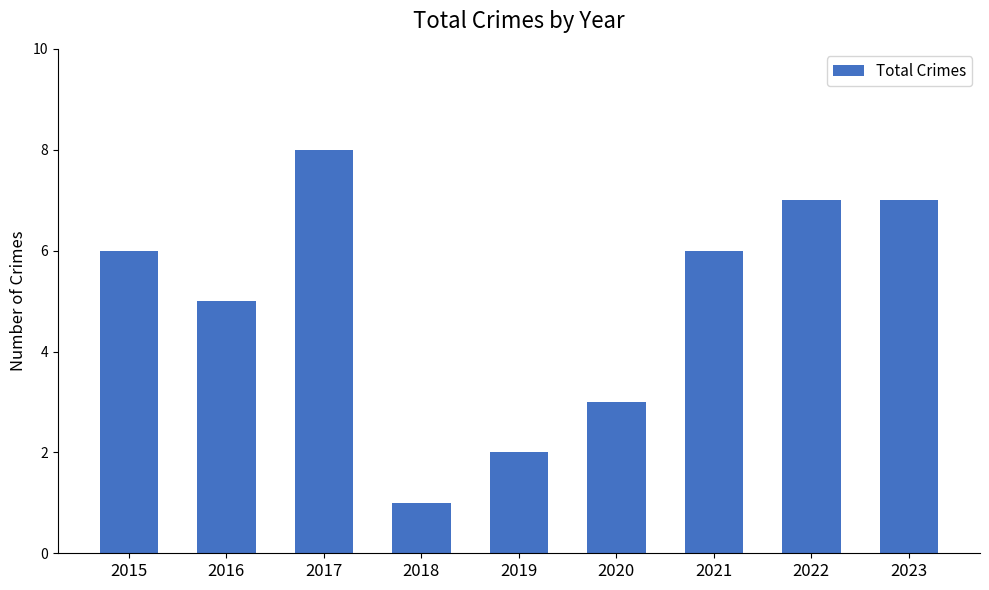

What is the sum of the values at 2021 and 2023?

13